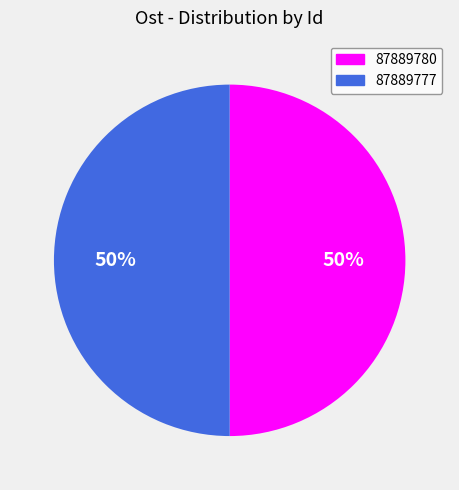

What percentage is the 87889777 slice, to the nearest percent?

50%